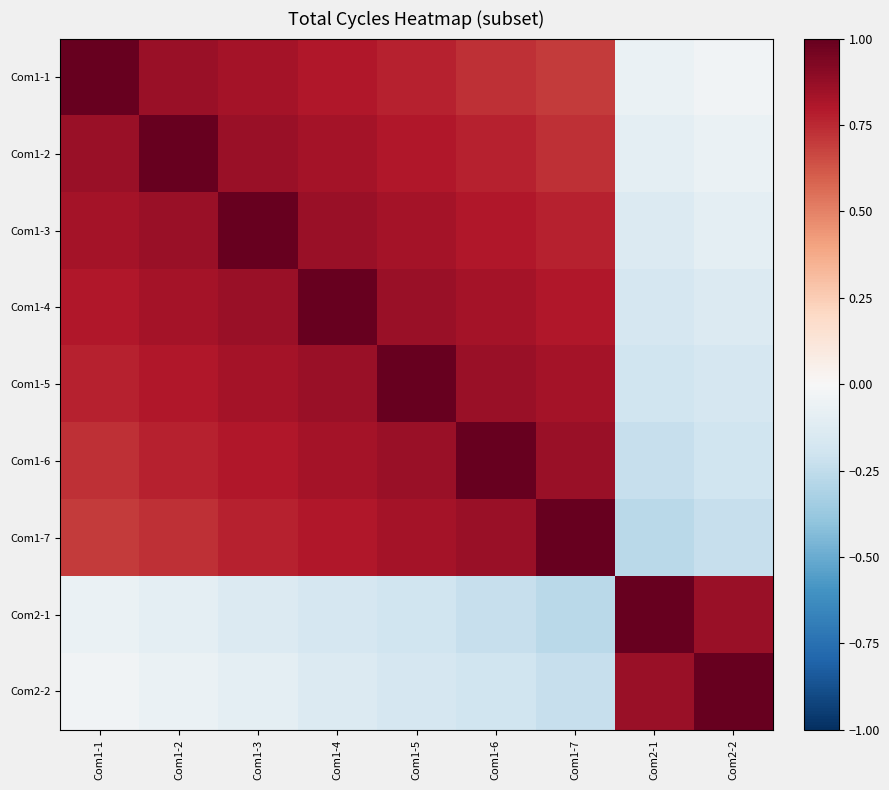

Reading left to right, extract all data points from this chart.

Com1-1: Com1-1=1.0	Com1-2=0.9	Com1-3=0.8	Com1-4=0.8	Com1-5=0.8	Com1-6=0.7	Com1-7=0.7	Com2-1=-0.1	Com2-2=-0.0
Com1-2: Com1-1=0.9	Com1-2=1.0	Com1-3=0.9	Com1-4=0.8	Com1-5=0.8	Com1-6=0.8	Com1-7=0.7	Com2-1=-0.1	Com2-2=-0.1
Com1-3: Com1-1=0.8	Com1-2=0.9	Com1-3=1.0	Com1-4=0.9	Com1-5=0.8	Com1-6=0.8	Com1-7=0.8	Com2-1=-0.1	Com2-2=-0.1
Com1-4: Com1-1=0.8	Com1-2=0.8	Com1-3=0.9	Com1-4=1.0	Com1-5=0.9	Com1-6=0.8	Com1-7=0.8	Com2-1=-0.2	Com2-2=-0.1
Com1-5: Com1-1=0.8	Com1-2=0.8	Com1-3=0.8	Com1-4=0.9	Com1-5=1.0	Com1-6=0.9	Com1-7=0.8	Com2-1=-0.2	Com2-2=-0.2
Com1-6: Com1-1=0.7	Com1-2=0.8	Com1-3=0.8	Com1-4=0.8	Com1-5=0.9	Com1-6=1.0	Com1-7=0.9	Com2-1=-0.2	Com2-2=-0.2
Com1-7: Com1-1=0.7	Com1-2=0.7	Com1-3=0.8	Com1-4=0.8	Com1-5=0.8	Com1-6=0.9	Com1-7=1.0	Com2-1=-0.3	Com2-2=-0.2
Com2-1: Com1-1=-0.1	Com1-2=-0.1	Com1-3=-0.1	Com1-4=-0.2	Com1-5=-0.2	Com1-6=-0.2	Com1-7=-0.3	Com2-1=1.0	Com2-2=0.9
Com2-2: Com1-1=-0.0	Com1-2=-0.1	Com1-3=-0.1	Com1-4=-0.1	Com1-5=-0.2	Com1-6=-0.2	Com1-7=-0.2	Com2-1=0.9	Com2-2=1.0